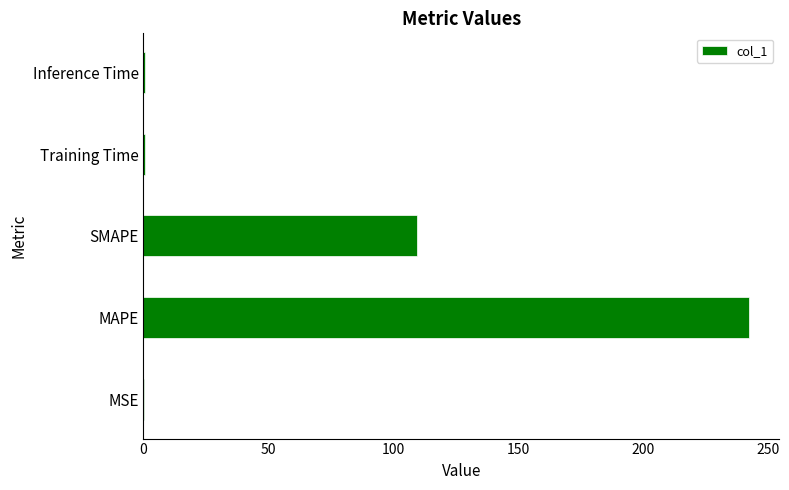

What is the maximum value shown in the chart?

242.4